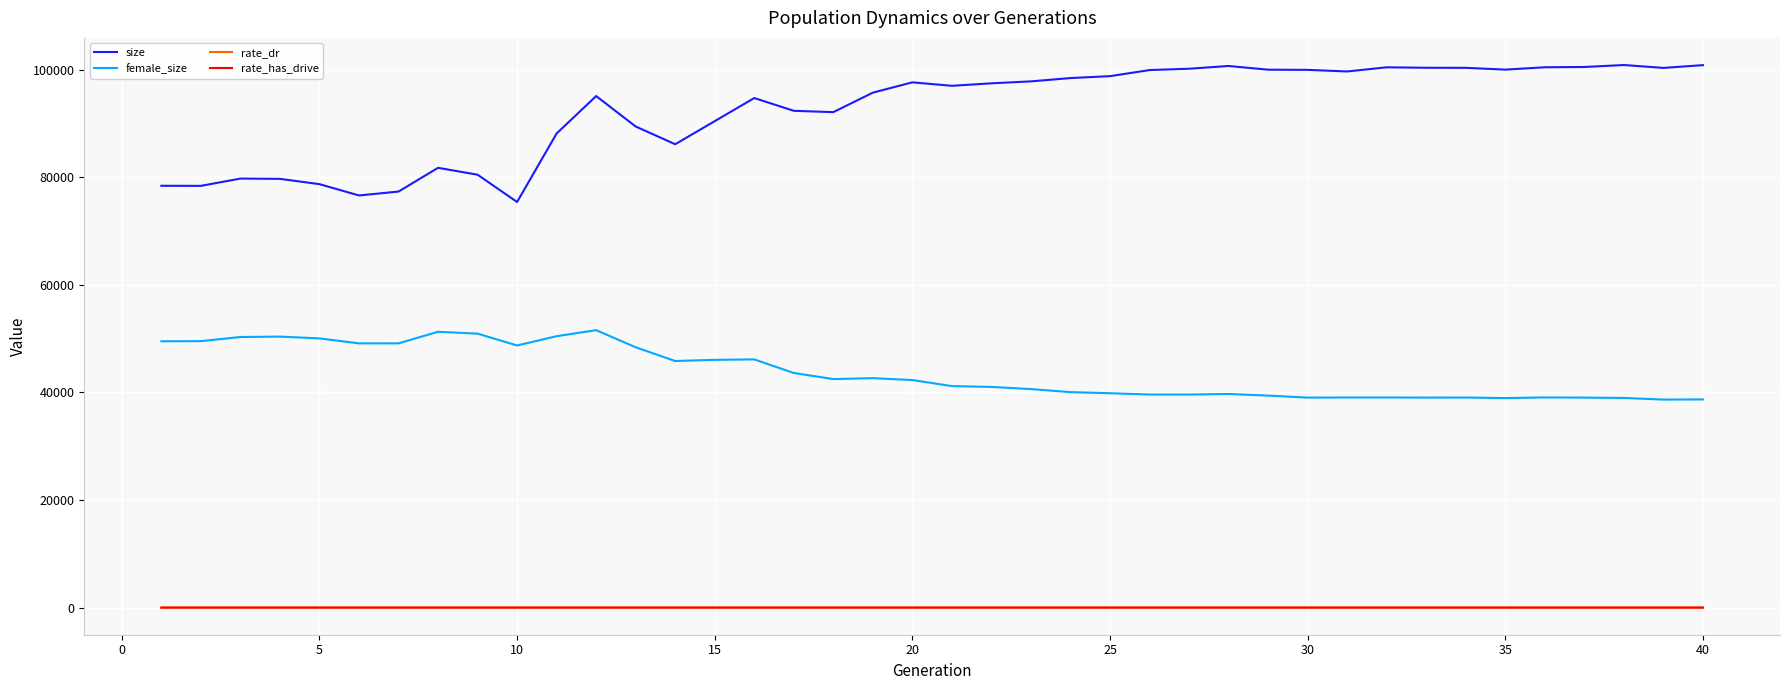

Which series has the widest spread of values?

size